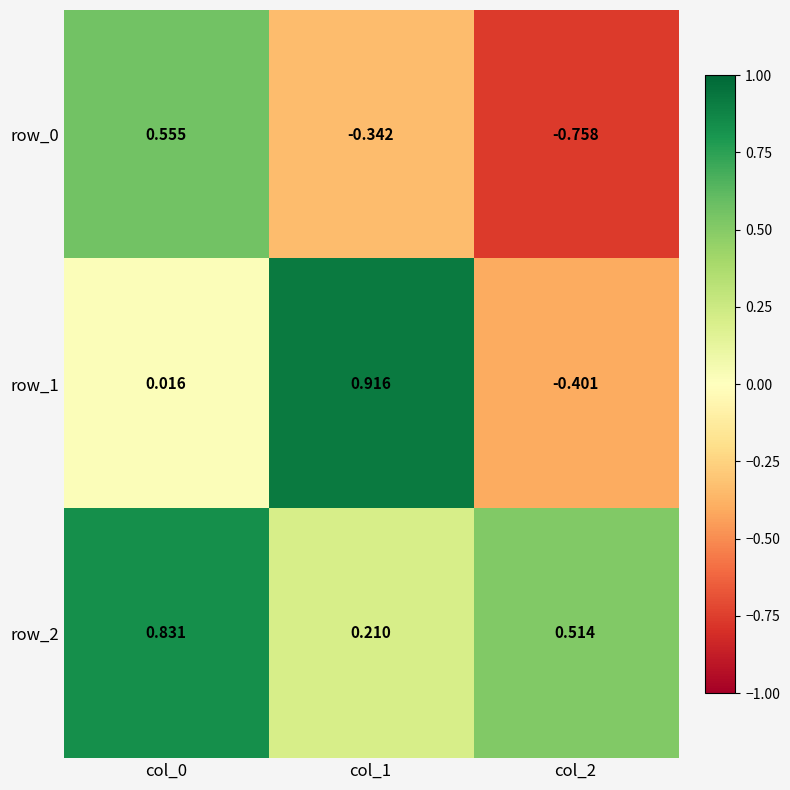

How many values in the row_1 series are below 0?

1